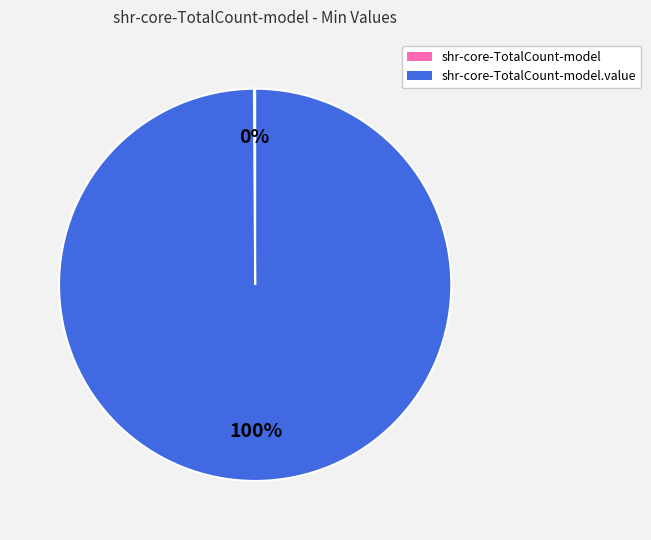

To the nearest percent, what is the average slice percentage?

50%